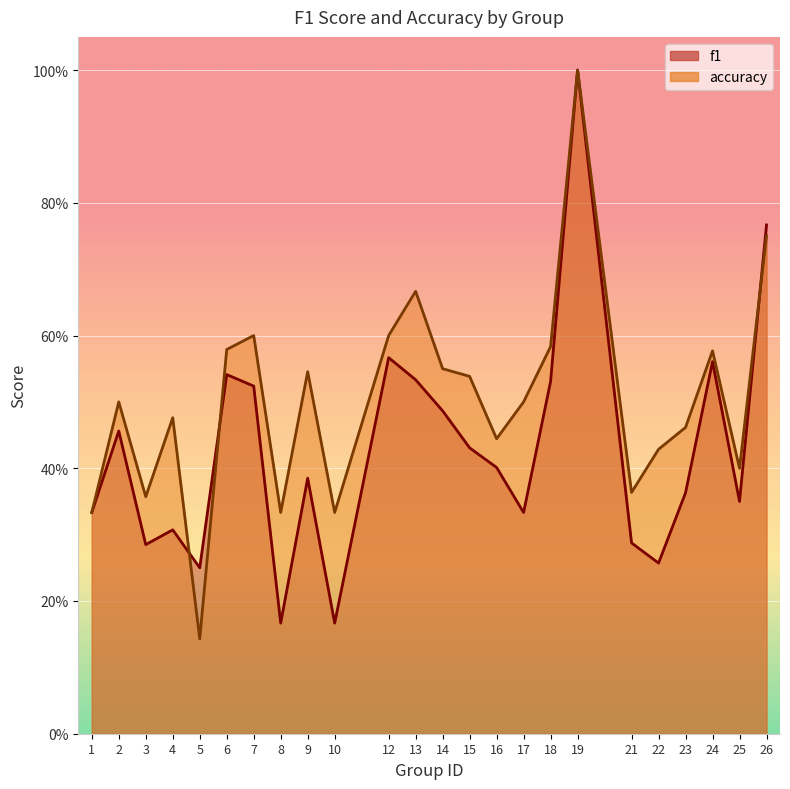

Rank the categories by f1 value from lowest to highest.

8, 10, 5, 22, 3, 21, 4, 1, 17, 25, 23, 9, 16, 15, 2, 14, 7, 18, 13, 6, 24, 12, 26, 19